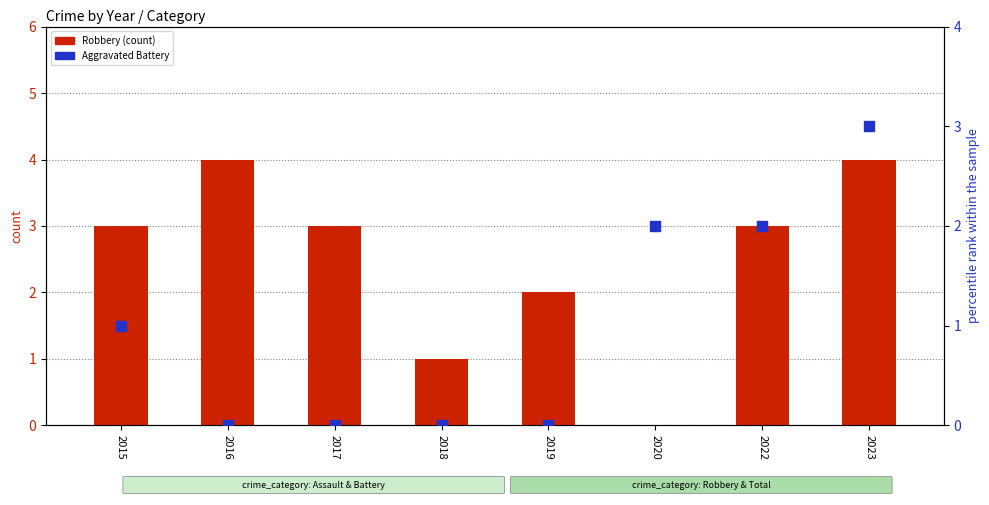

Which series has the widest spread of Y values?

Robbery